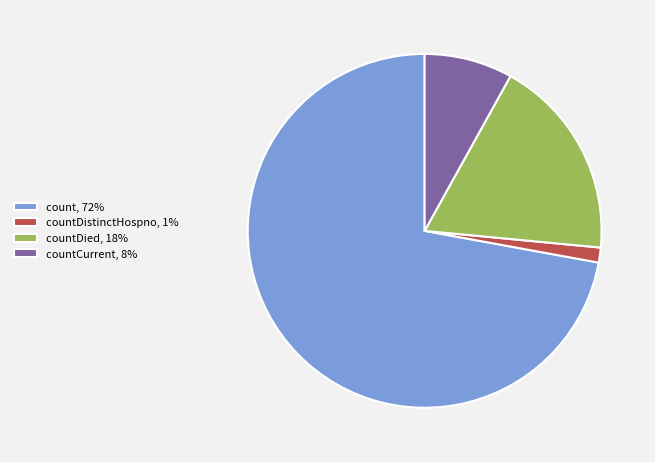

Which slice is the largest?

count, 72%